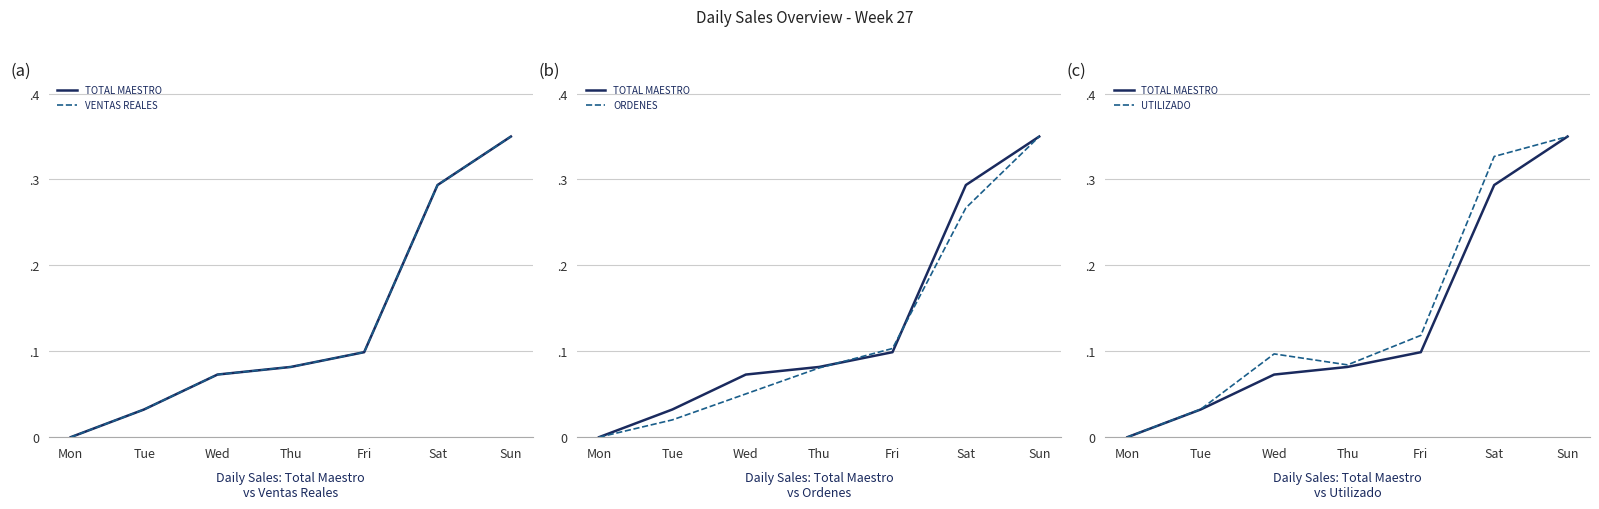

Is the value of UTILIZADO at Fri greater than the value of VENTAS REALES at Thu?

Yes